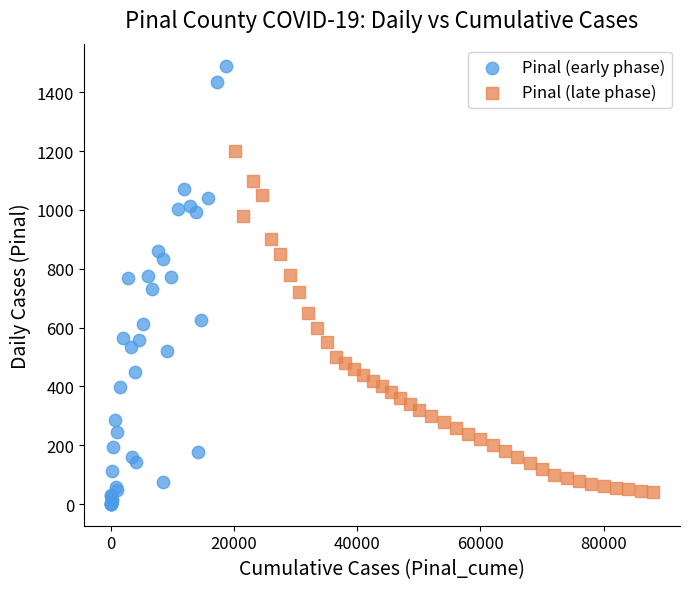

Which series has the largest Y range (max minus min)?

Pinal (early phase)